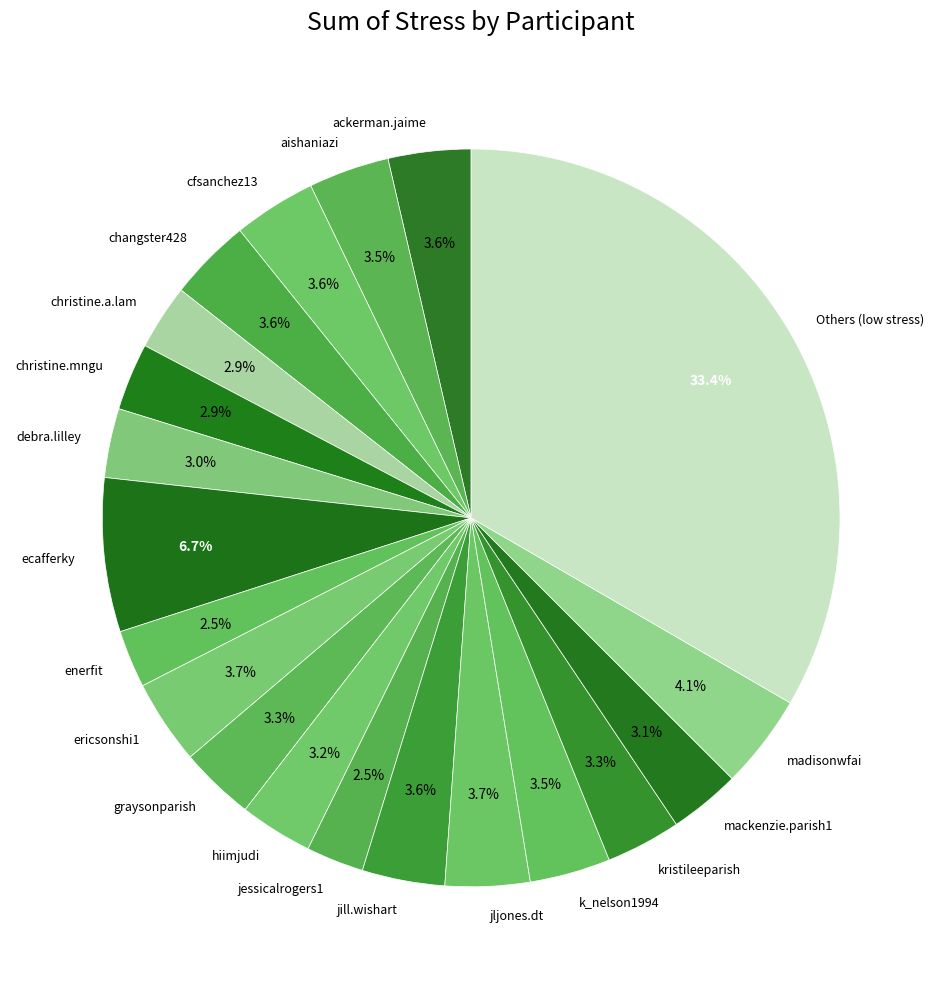

Between christine.mngu and jljones.dt, which is larger?

jljones.dt